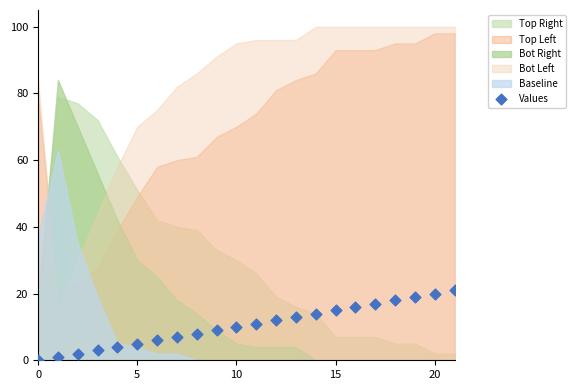

What is the range of Y values (max minus min)?

21